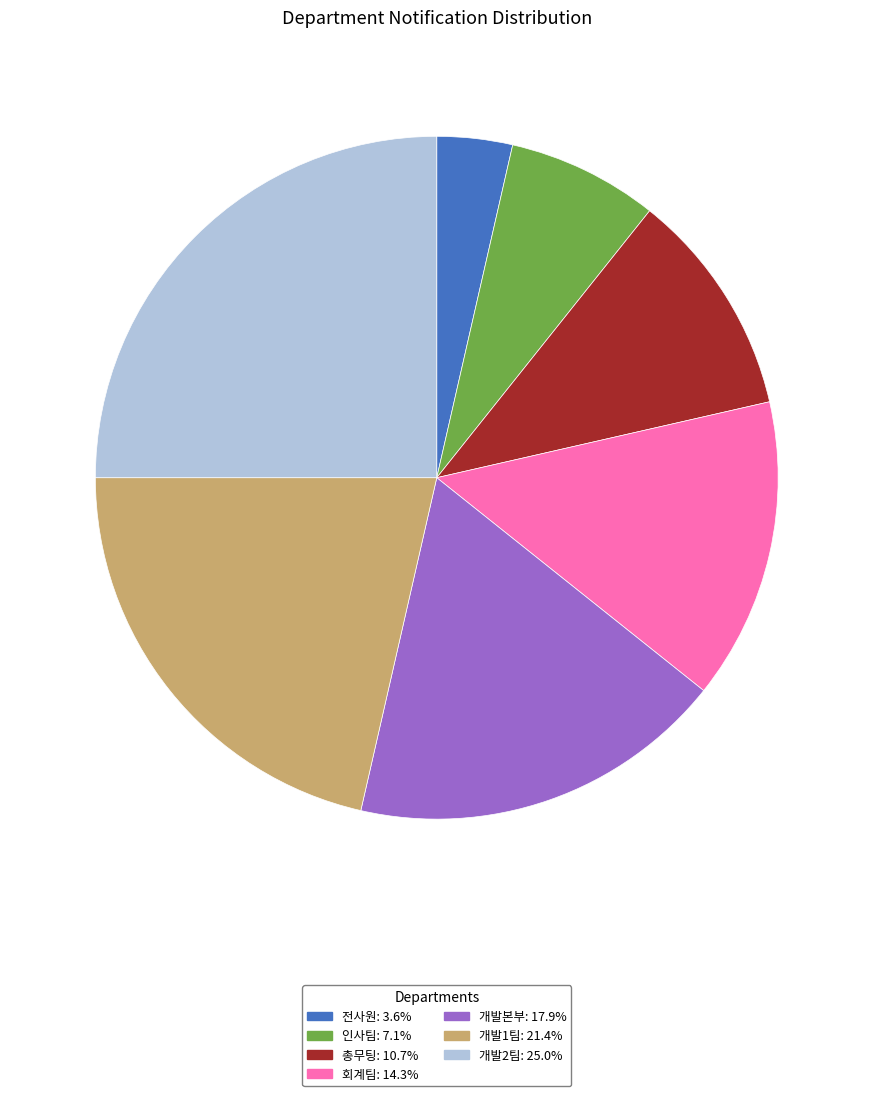

True or false: 전사원 accounts for 4% of the total.

True